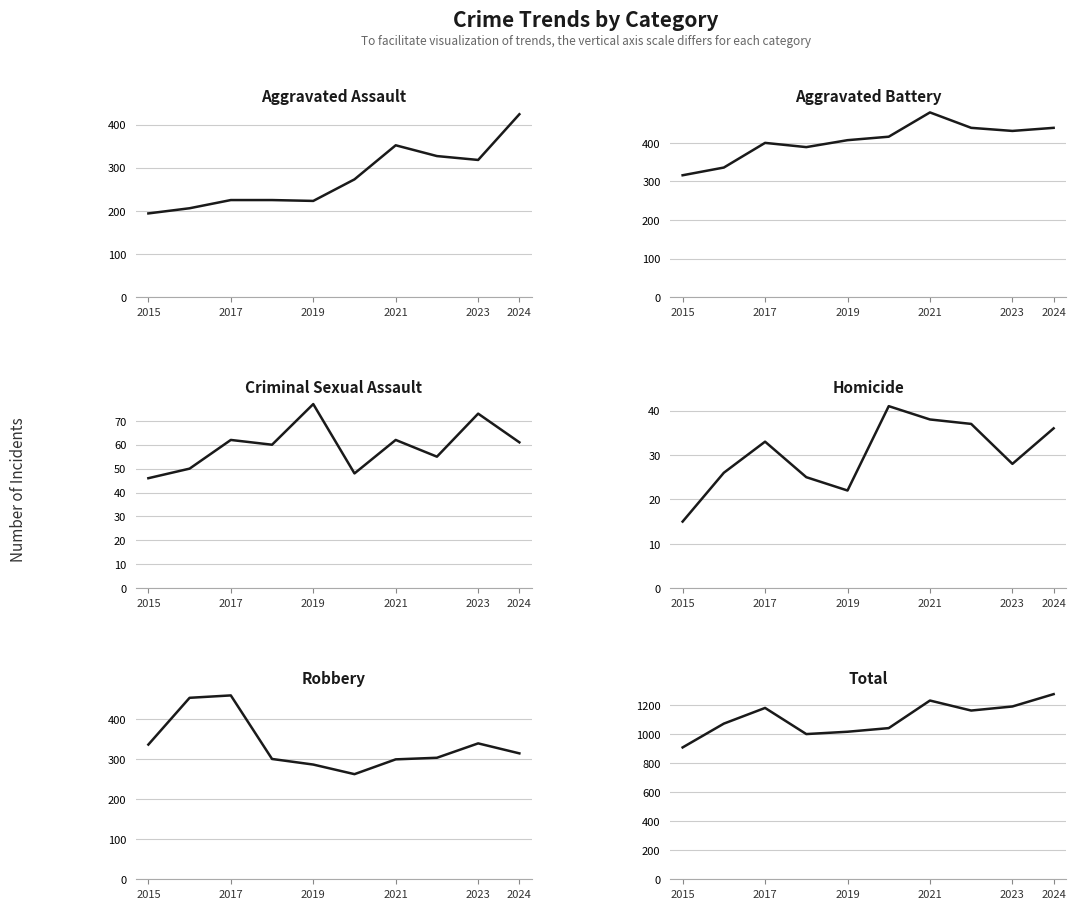

Reading left to right, extract all data points from this chart.

Aggravated Assault: 194	206	225	225	223	273	352	327	318	424
Aggravated Battery: 316	336	400	389	407	416	479	439	431	439
Criminal Sexual Assault: 46	50	62	60	77	48	62	55	73	61
Homicide: 15	26	33	25	22	41	38	37	28	36
Robbery: 337	454	460	301	287	263	300	304	340	315
Total: 908	1072	1180	1000	1016	1041	1231	1162	1190	1275